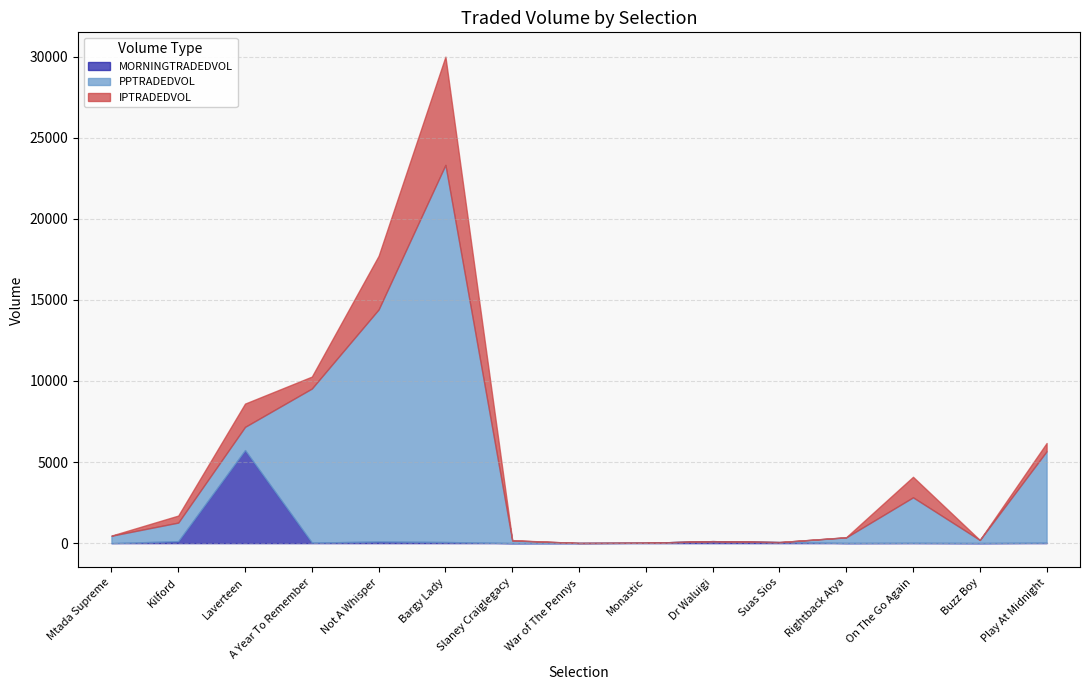

True or false: IPTRADEDVOL and PPTRADEDVOL intersect in this chart.

False